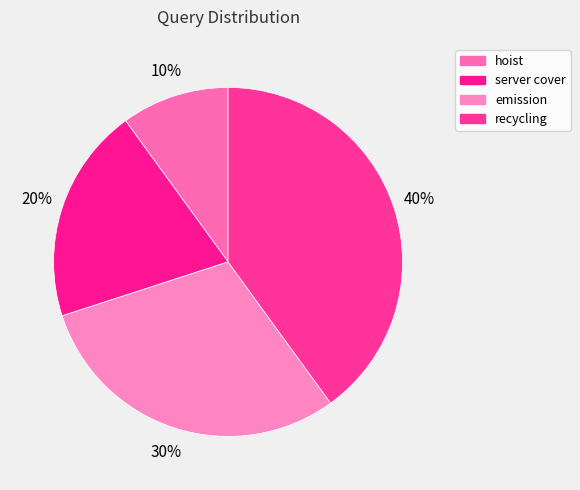

To the nearest percent, what is the difference between the emission and hoist slice percentages?

20%